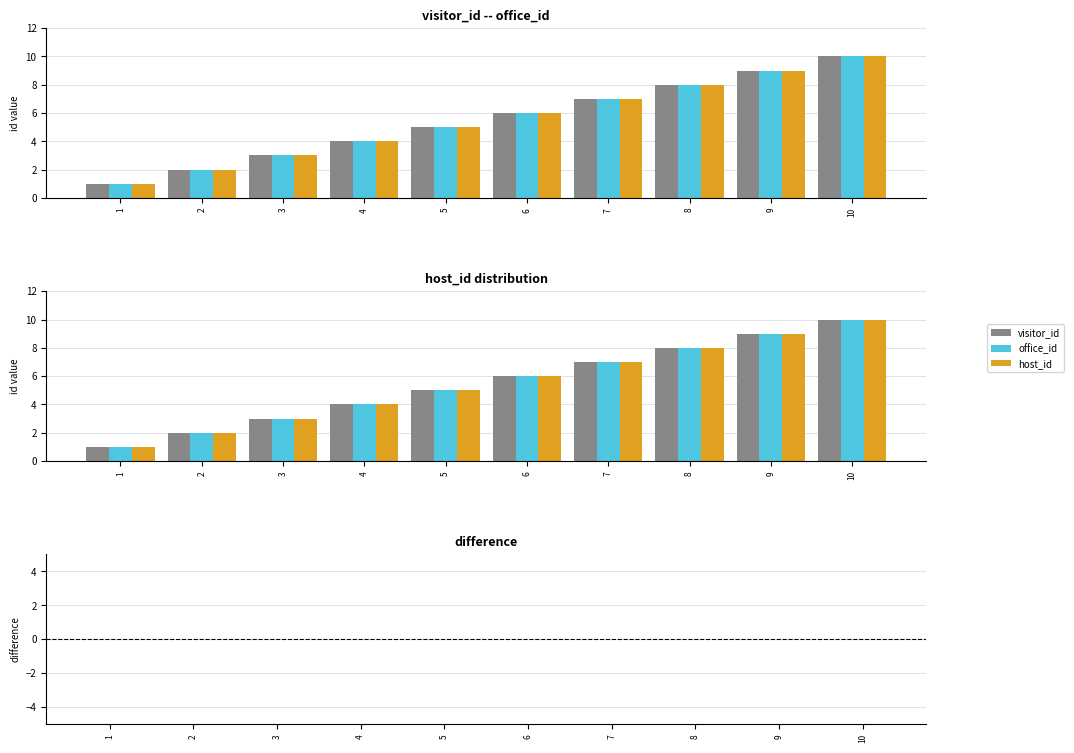

At how many categories does at least one series exceed 7?

3